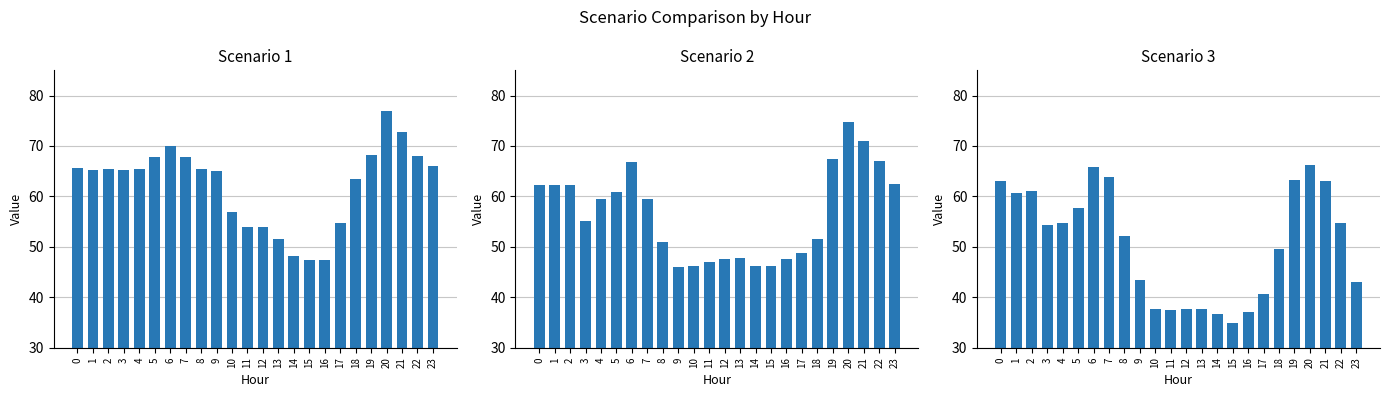

Is the value of Scenario 3 at 14 greater than the value of Scenario 1 at 17?

No